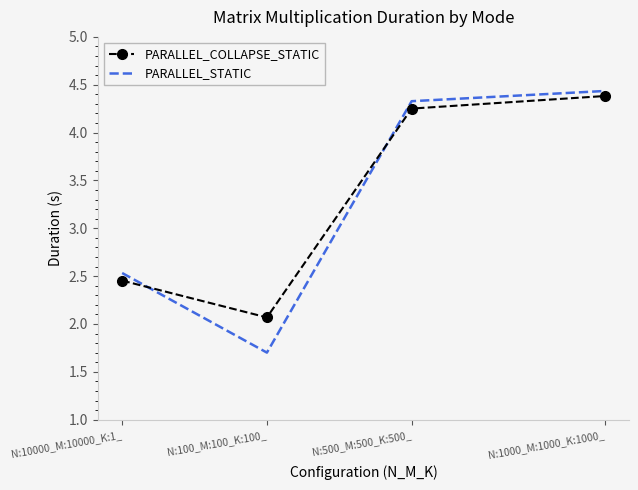

How many values in the PARALLEL_STATIC series are below 4?

2